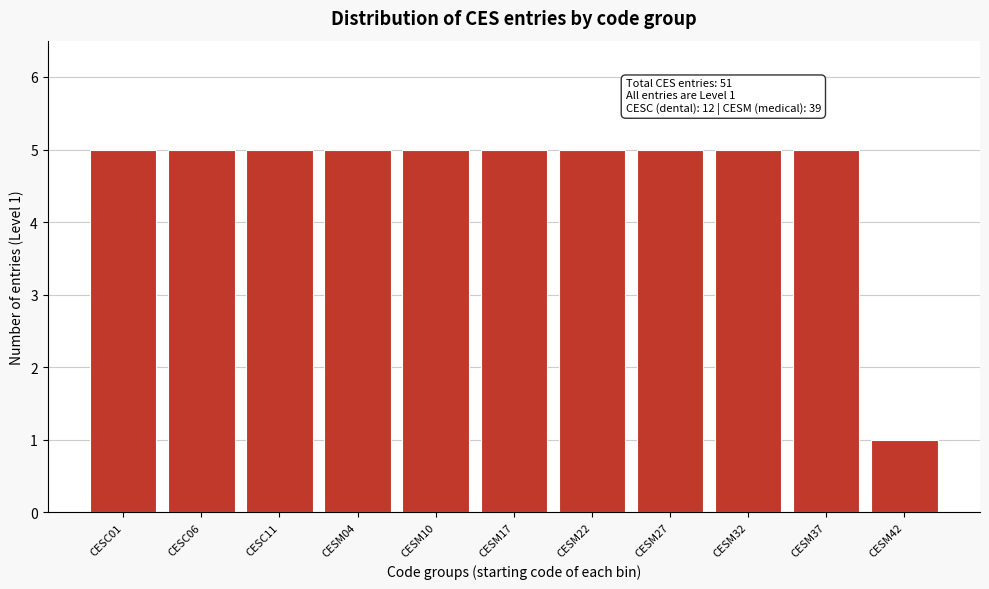

Reading left to right, list all the values displayed in this chart.

CESC01=5	CESC06=5	CESC11=5	CESM04=5	CESM10=5	CESM17=5	CESM22=5	CESM27=5	CESM32=5	CESM37=5	CESM42=1